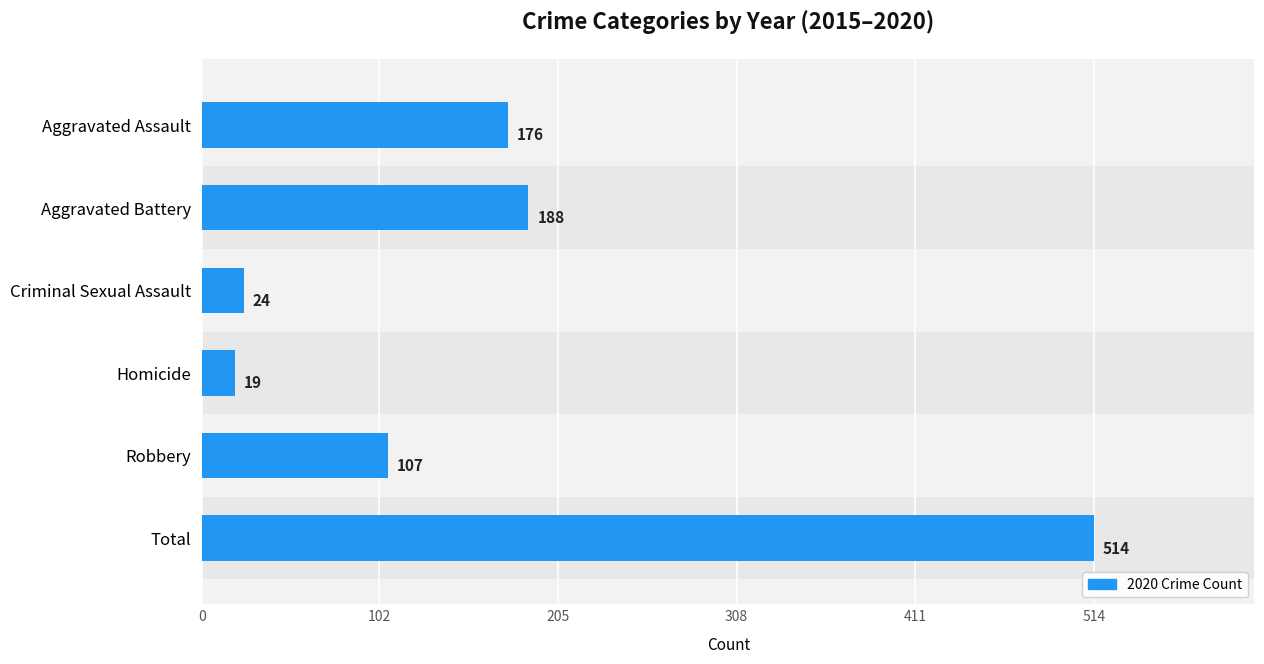

Are the bars grouped side by side (vs. stacked)?

No